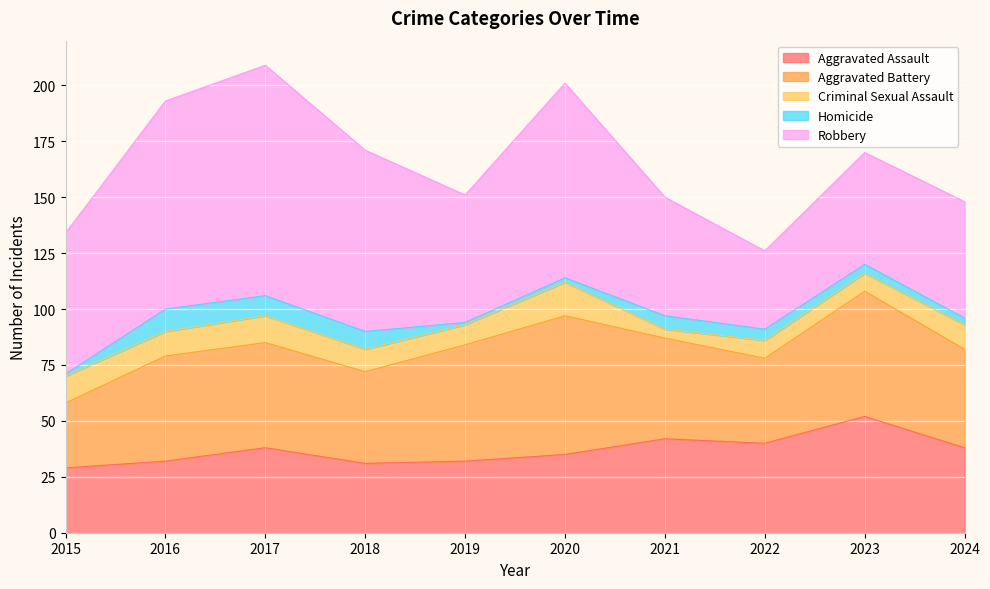

What is the difference between the maximum and minimum values in the Aggravated Battery series?

33